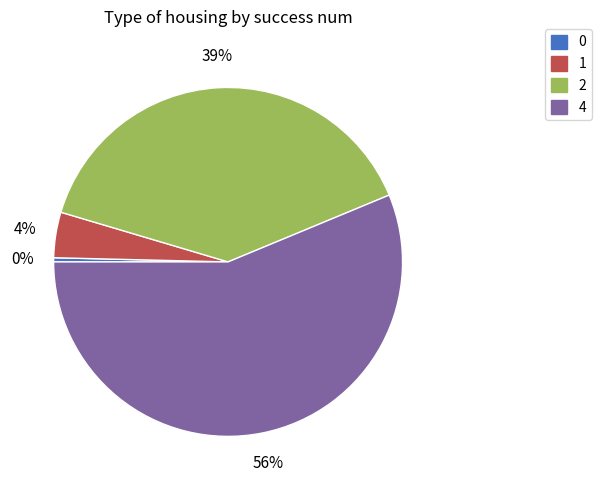

How many segments does this pie chart have?

4